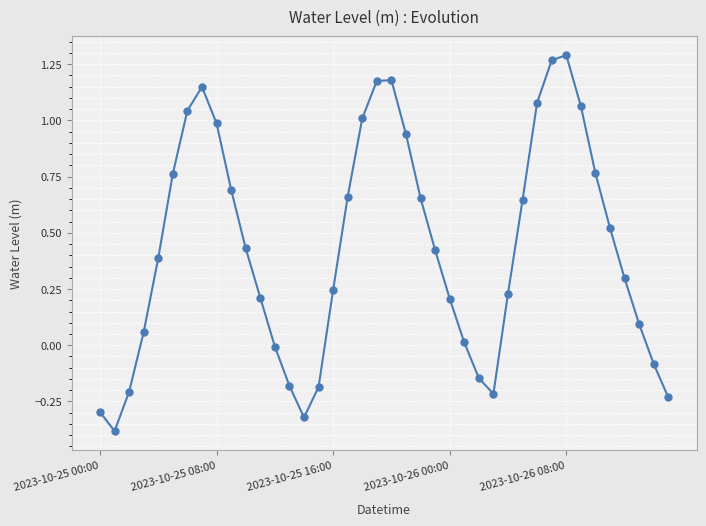

What is the smallest value displayed?

-0.4